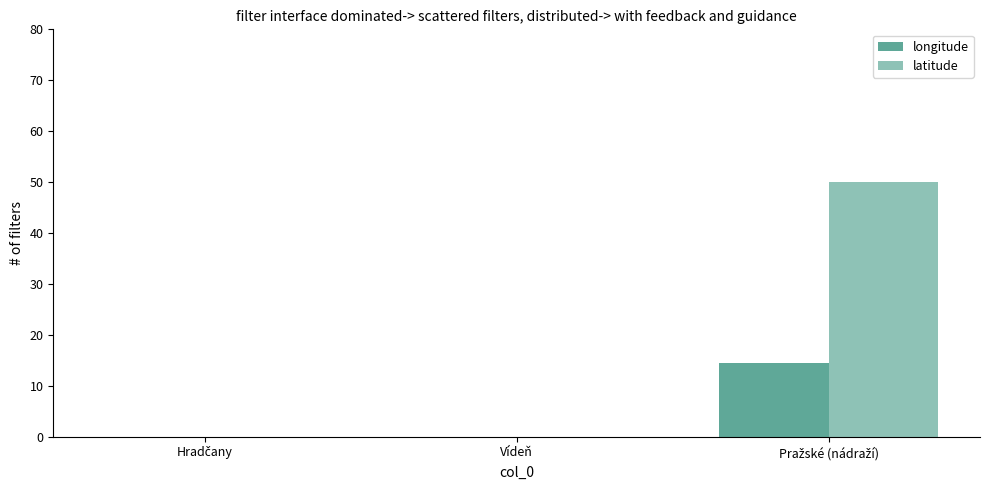

Reading left to right, extract all data points from this chart.

longitude: 0.0	0.0	14.4
latitude: 0.0	0.0	50.1